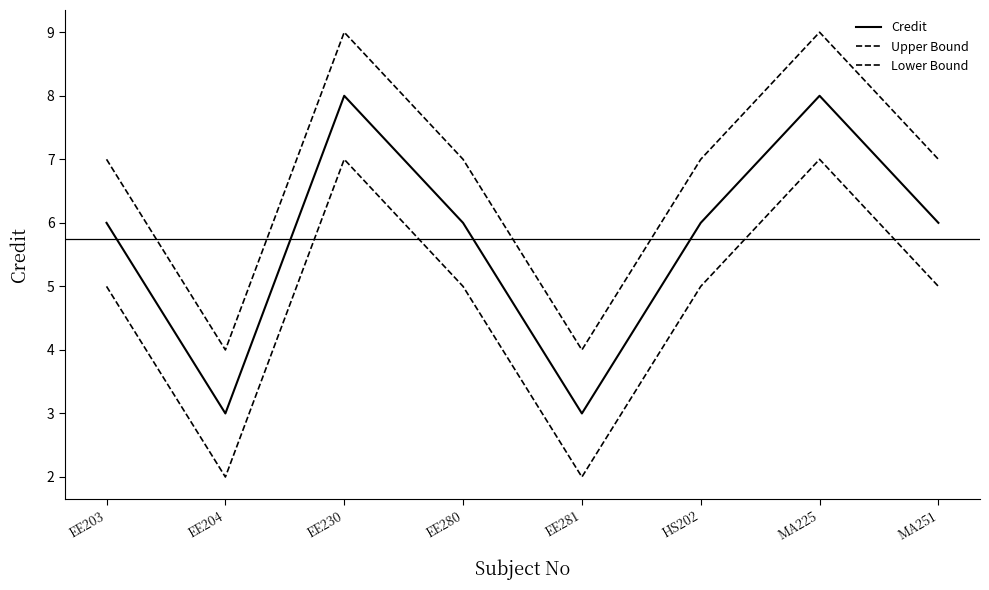

Between EE204 and EE281, which series saw the biggest shift?

Credit